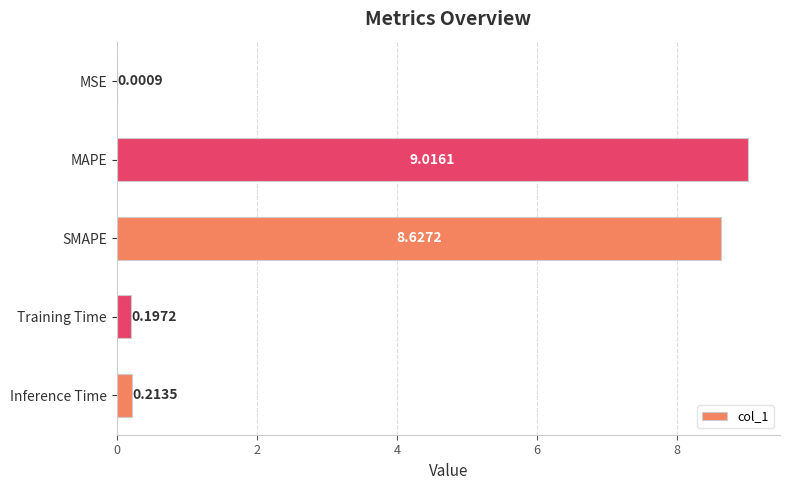

What is the change in value from SMAPE to Training Time?

-8.4